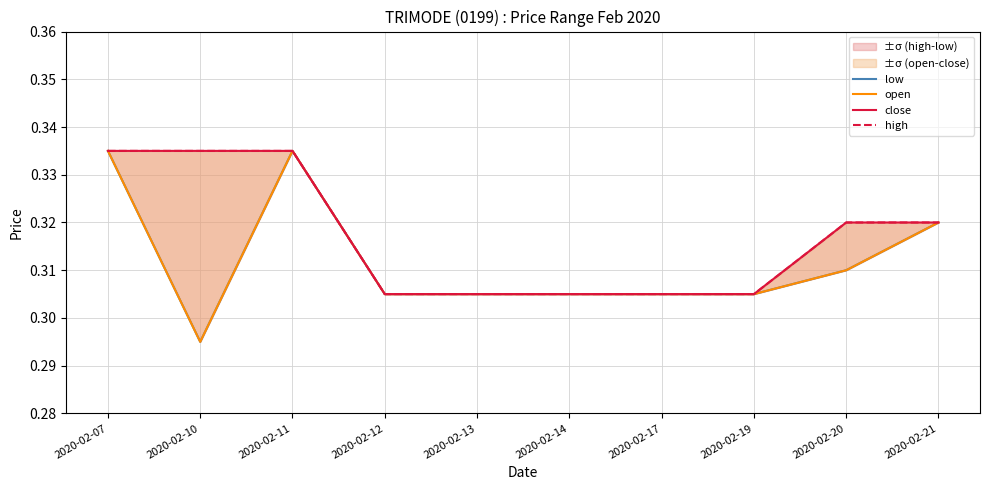

List the series in order of their peak value, highest first.

low, open, close, high